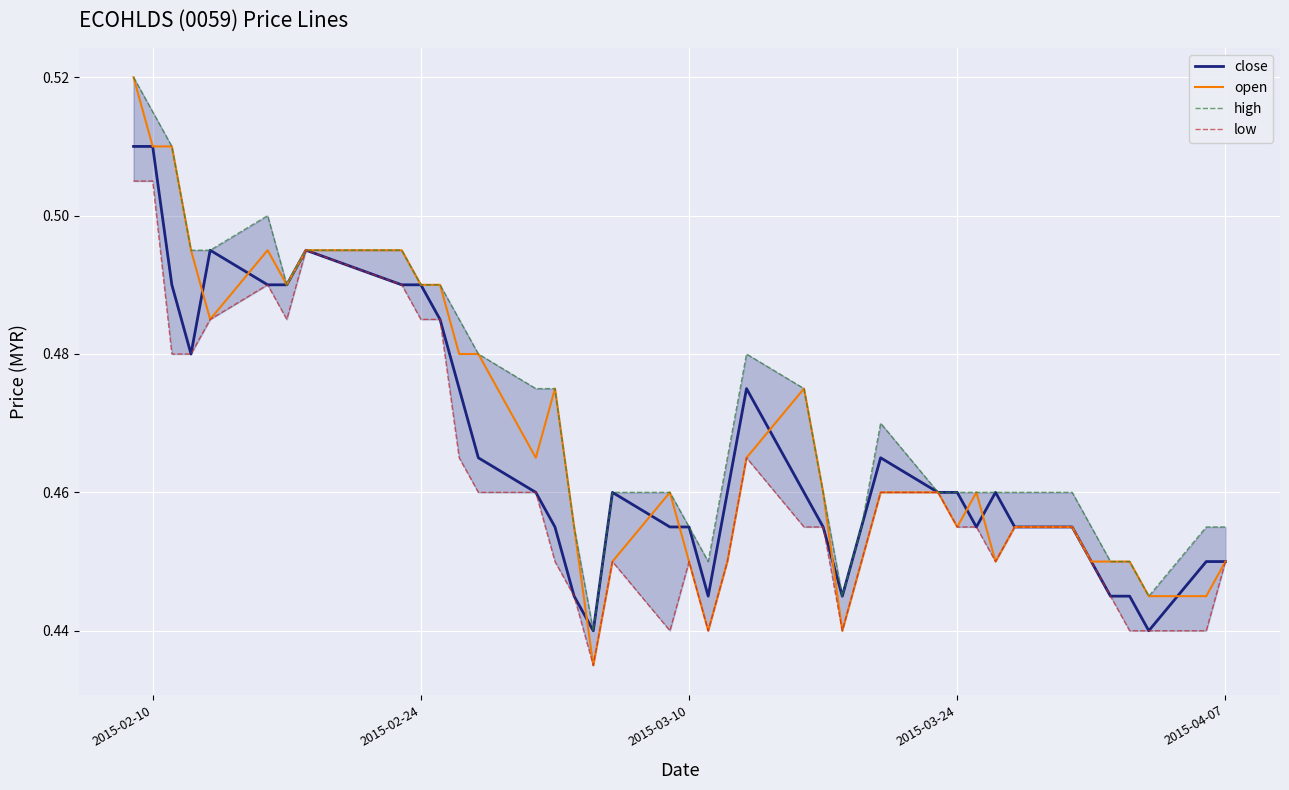

True or false: open has a value of 0.7 at 2015-03-24.

False